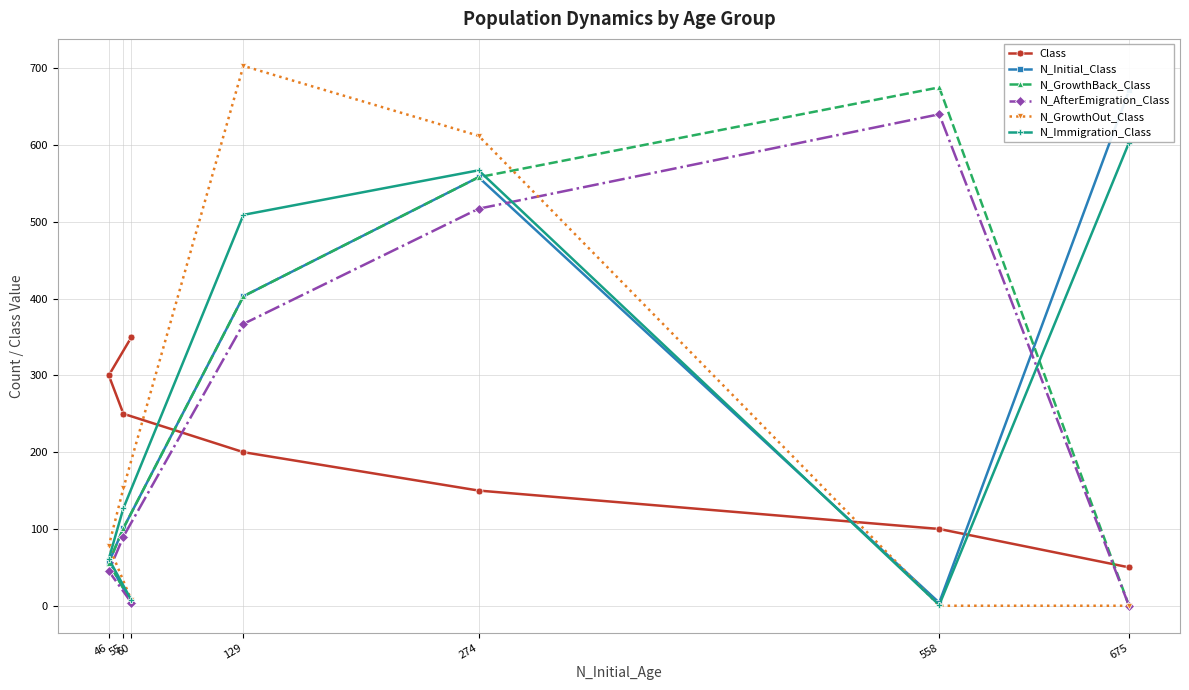

What is the total value across all series at 558?

1420